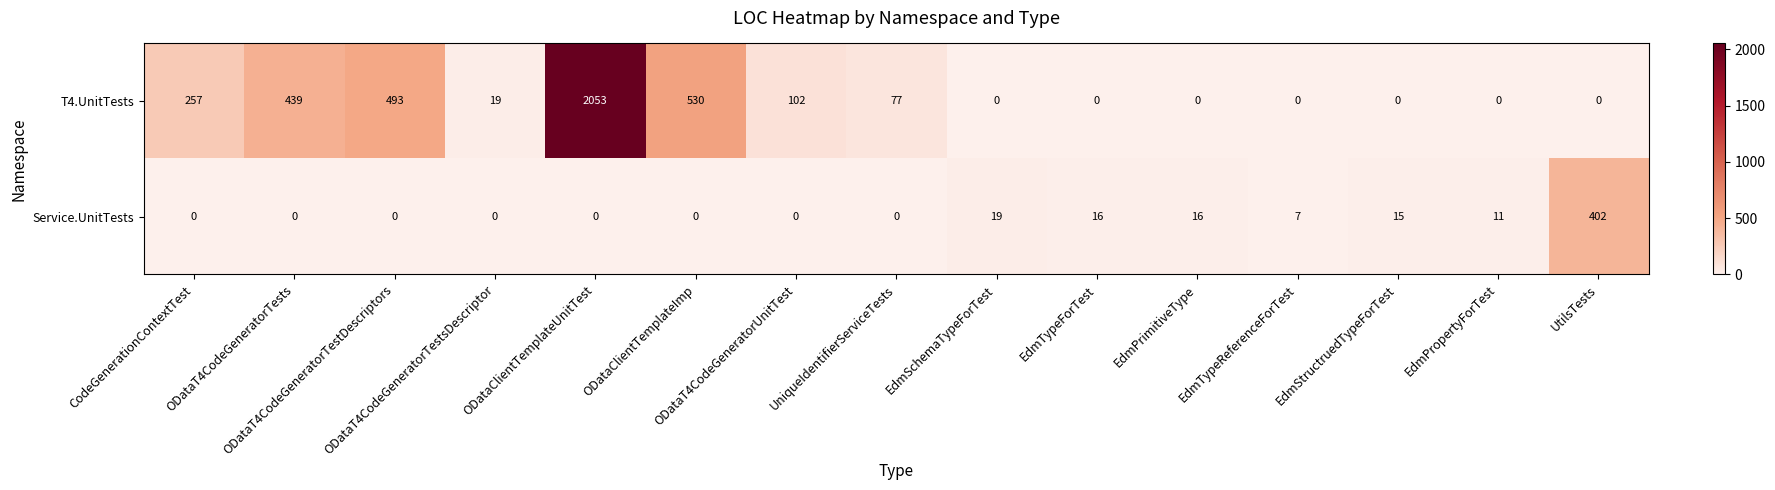

Between EdmPrimitiveType and UtilsTests, which series saw the biggest shift?

Service.UnitTests